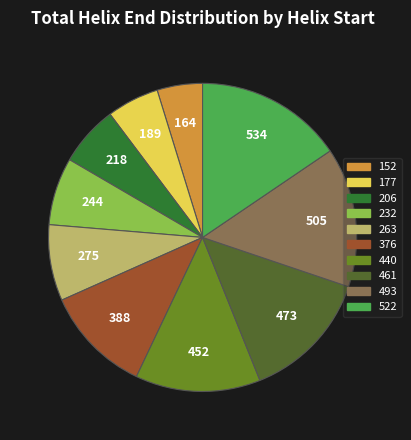

Count the number of slices in the pie.

10